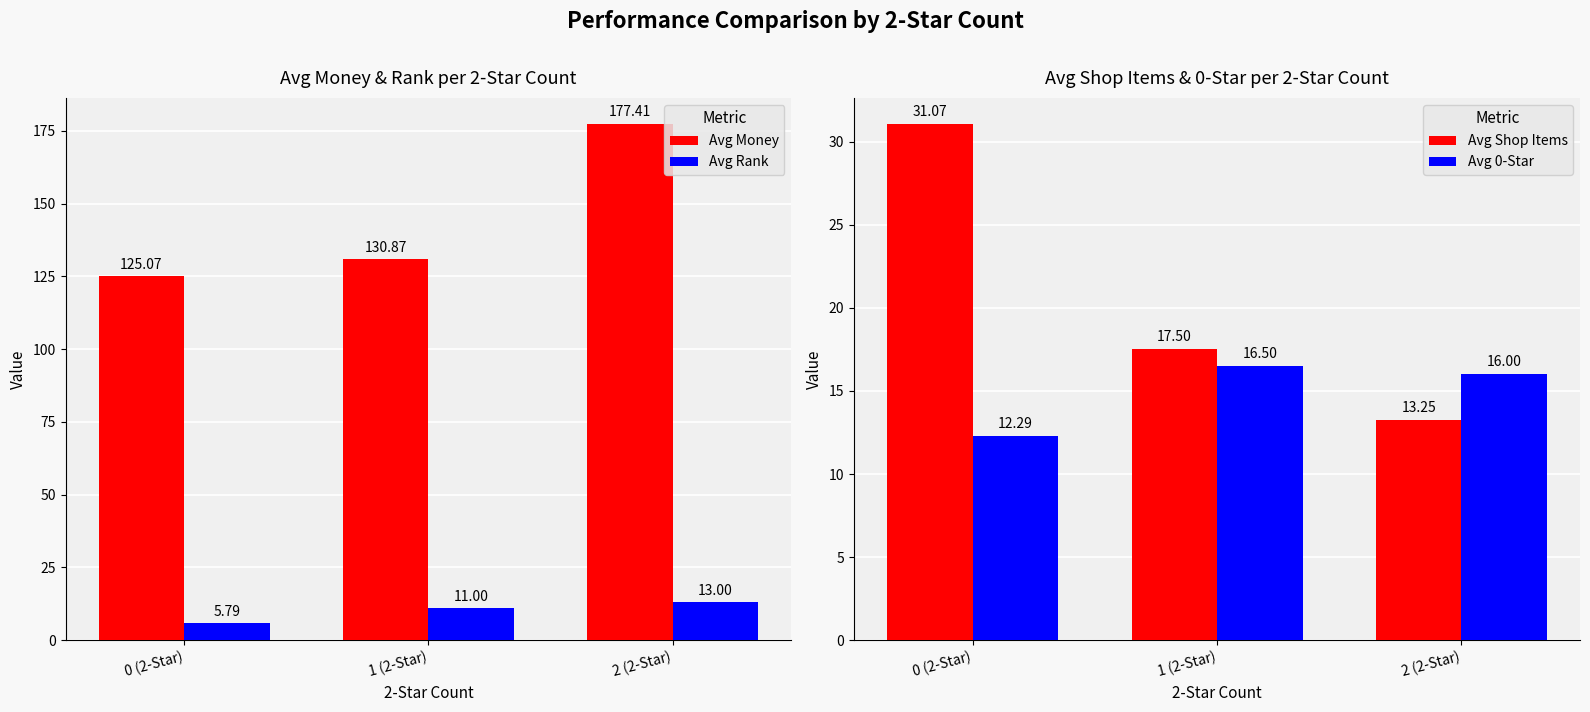

Which has a higher value, 1 (2-Star) or 0 (2-Star)?

1 (2-Star)